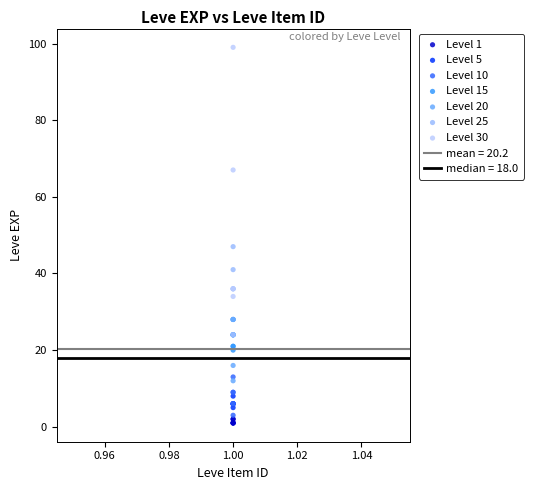

Which series reaches the maximum Y coordinate?

Level 30